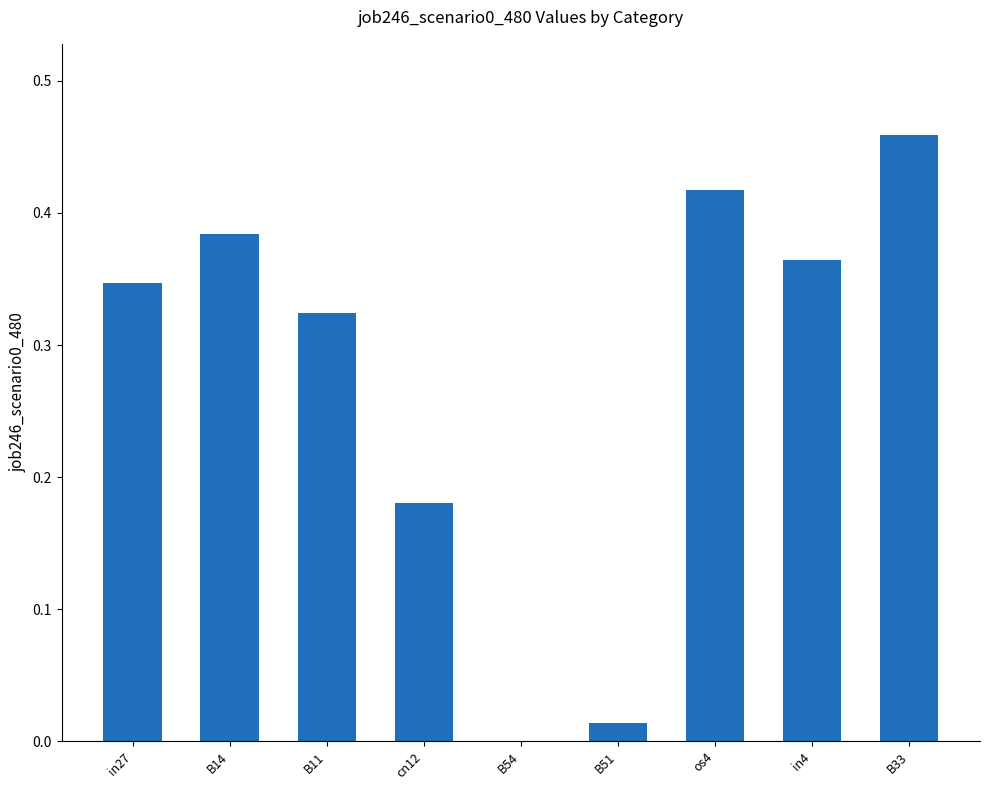

Is it true that the value at B54 is 0.0?

True